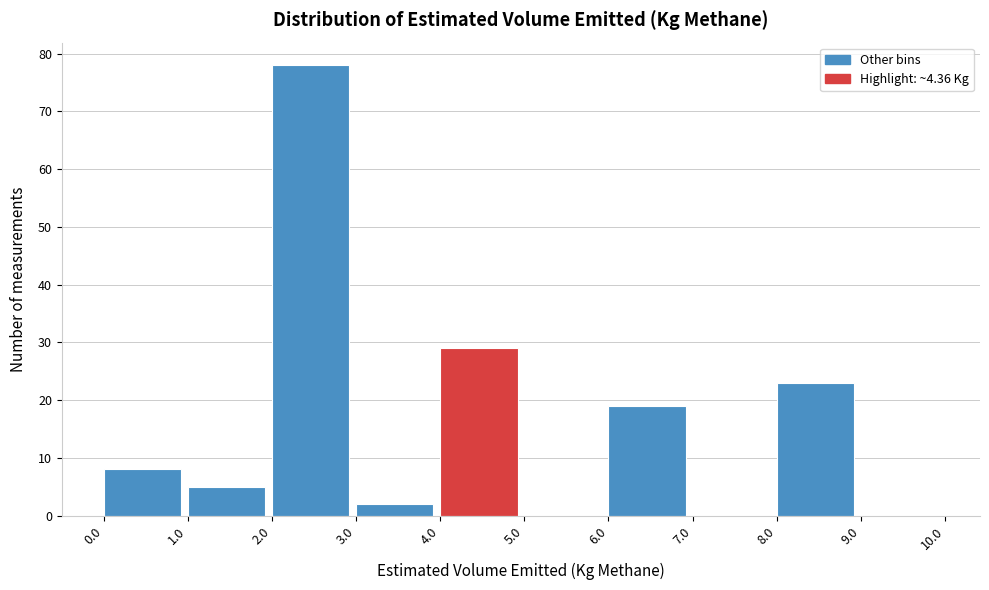

How tall is the bar that spans 6.0 to 7.0 on the x-axis? The values are not printed on the chart, so give them approximately, as read against the axis.

19